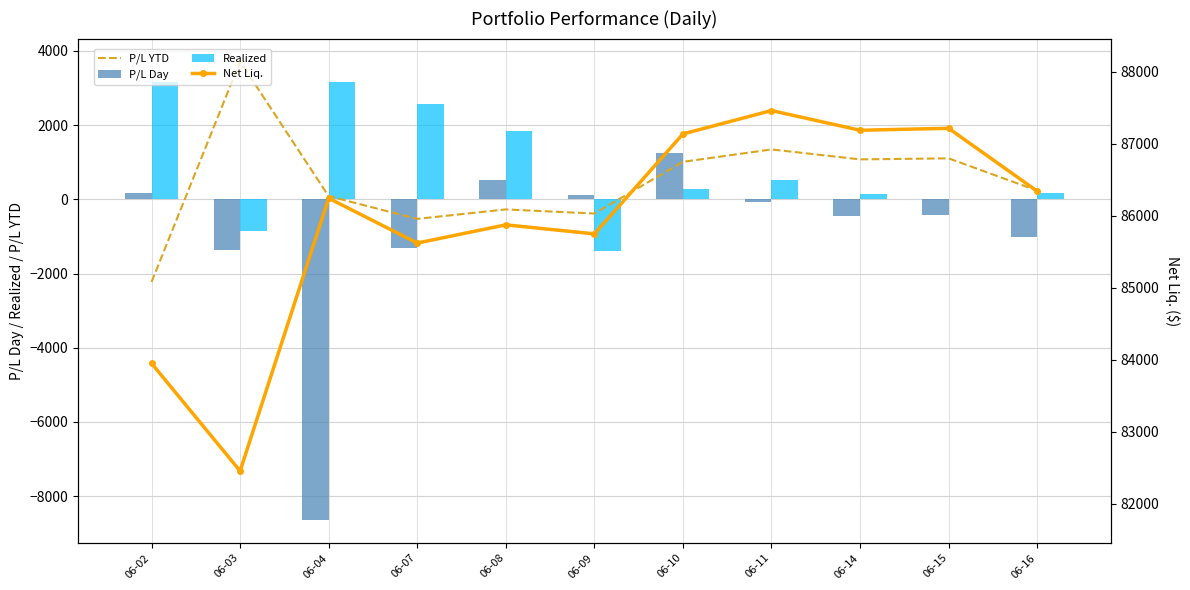

What is the smallest value displayed?

-8642.3